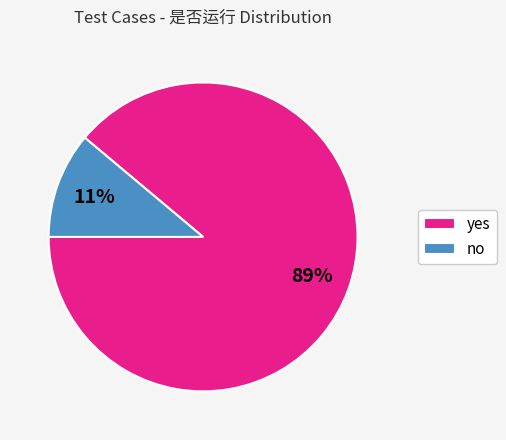

True or false: yes accounts for 95% of the total.

False